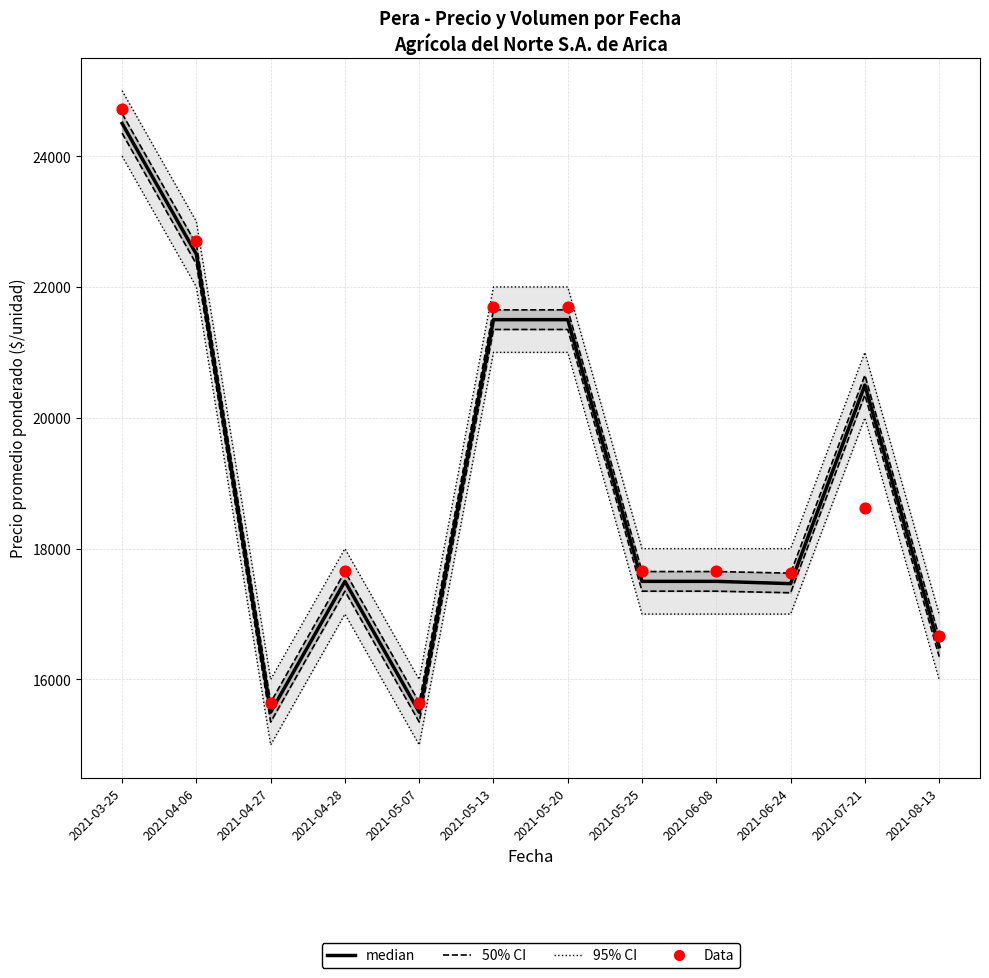

What are all the series names shown in the legend?

95% CI, 50% CI, median, Data